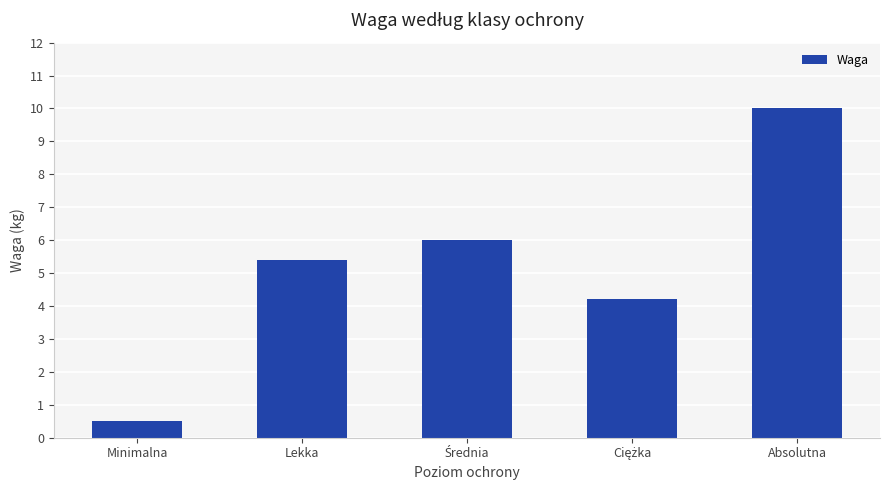

Reading right to left, extract all data points from this chart.

10.0	4.2	6.0	5.4	0.5